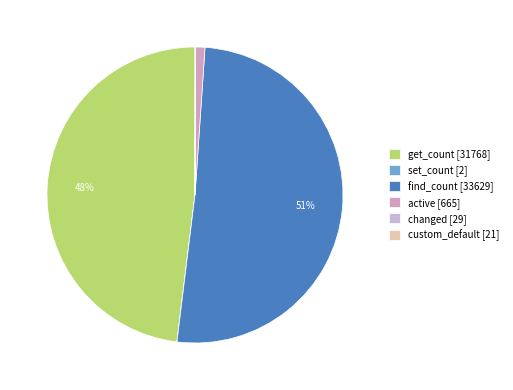

To the nearest percent, what is the difference between the largest and smallest slice percentages?

51%